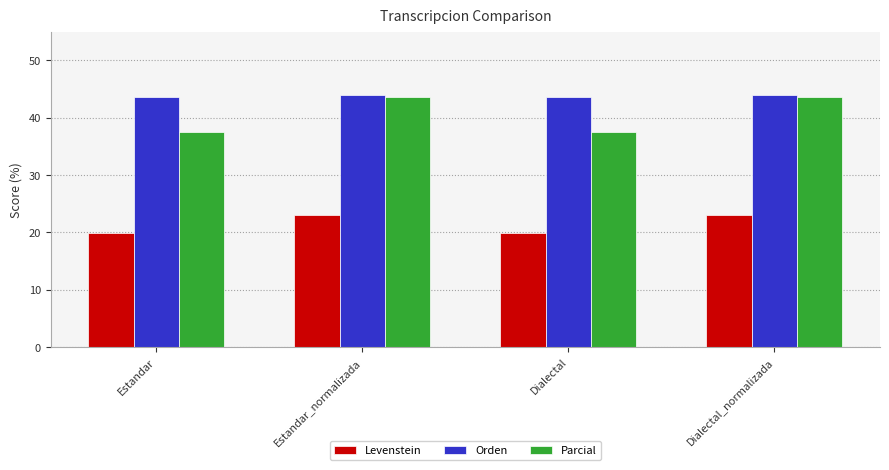

What is the label of the 1st bar from the left?

Estandar